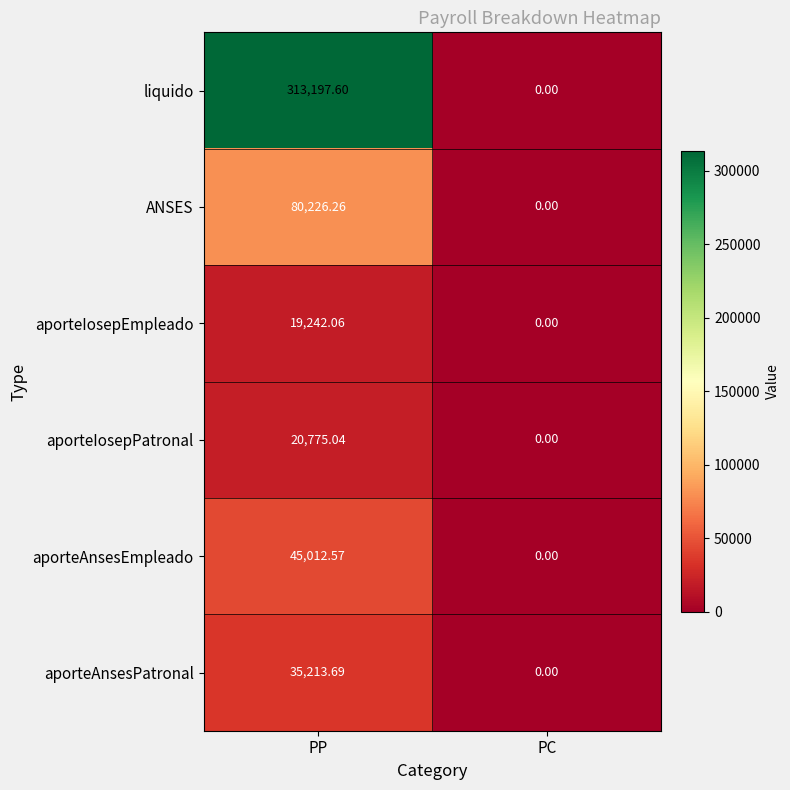

At PP, list the series in order from largest to smallest.

liquido, ANSES, aporteAnsesEmpleado, aporteAnsesPatronal, aporteIosepPatronal, aporteIosepEmpleado